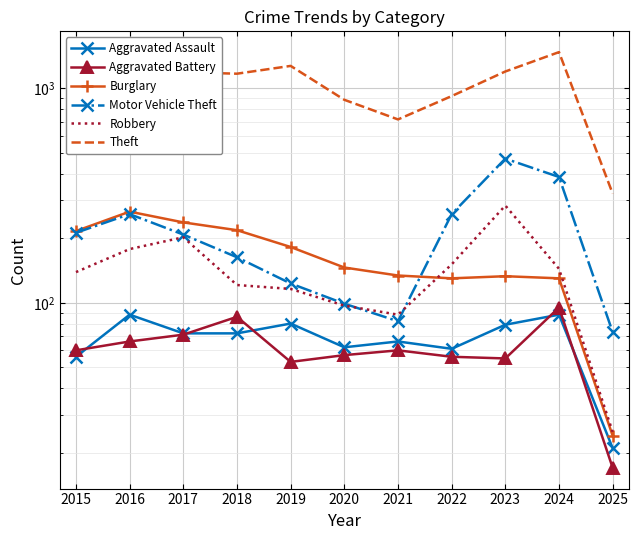

What is the difference between the maximum and minimum values in the Aggravated Assault series?

67